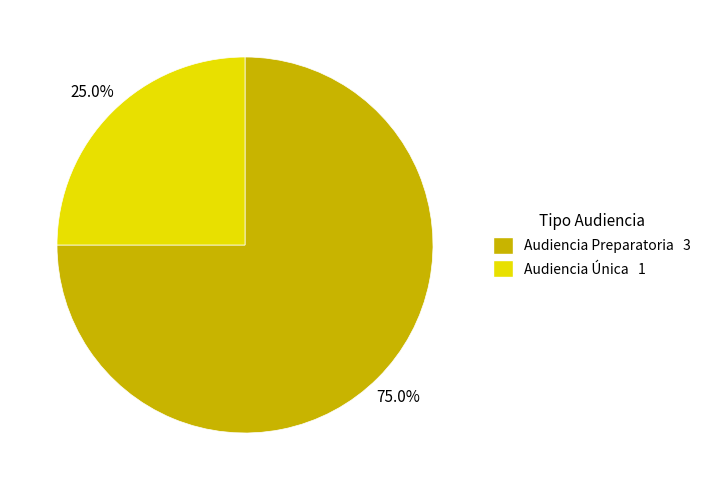

How many segments does this pie chart have?

2